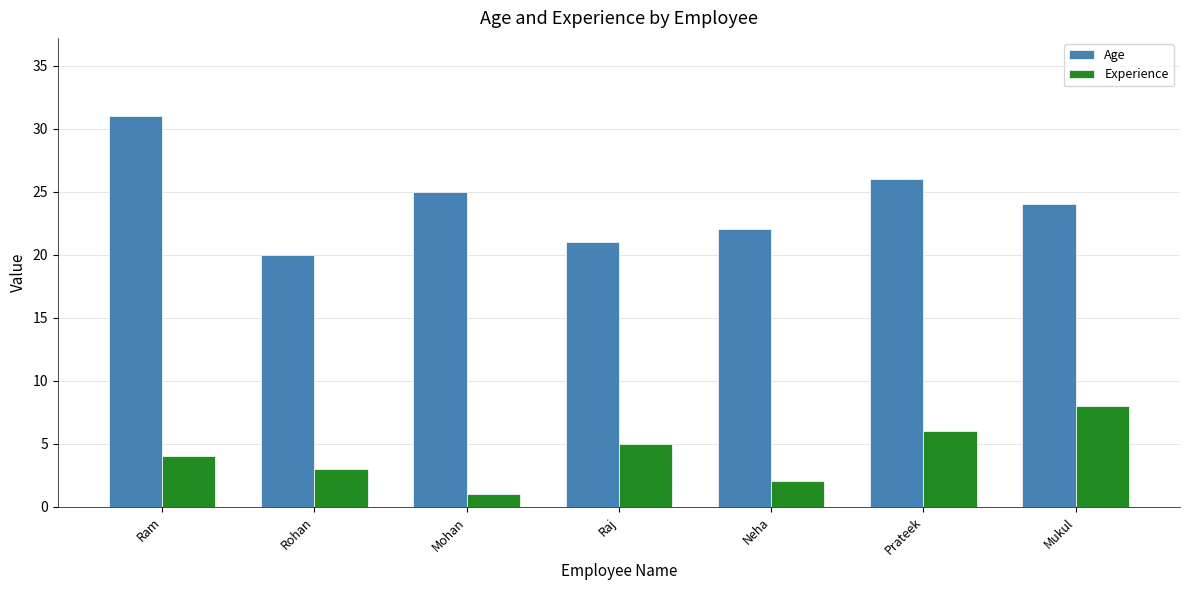

Rank the series at Rohan from lowest to highest value.

Experience, Age